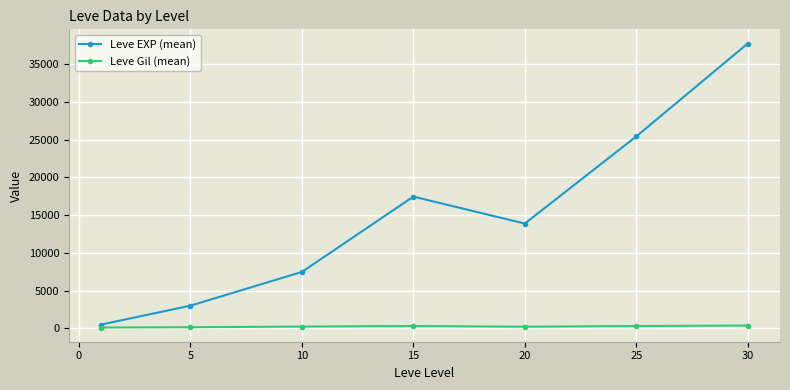

What is the lowest value of the Leve EXP (mean) series?

510.2